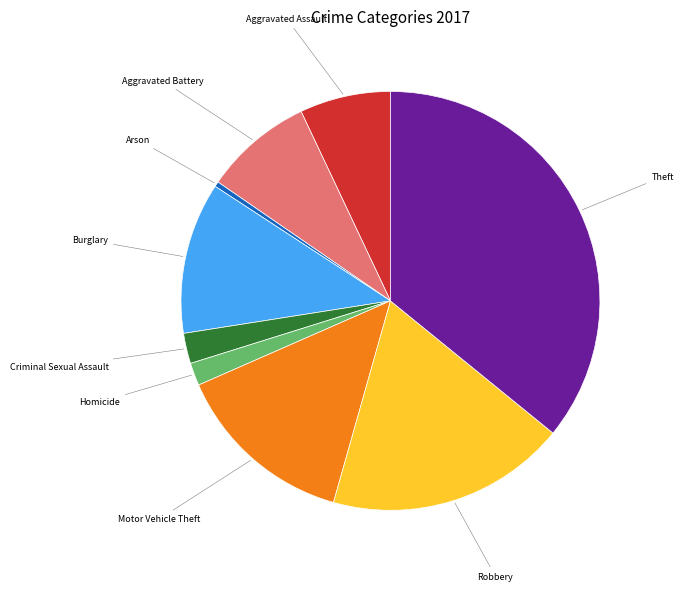

Combined, do Aggravated Assault and Homicide account for over 50%?

No